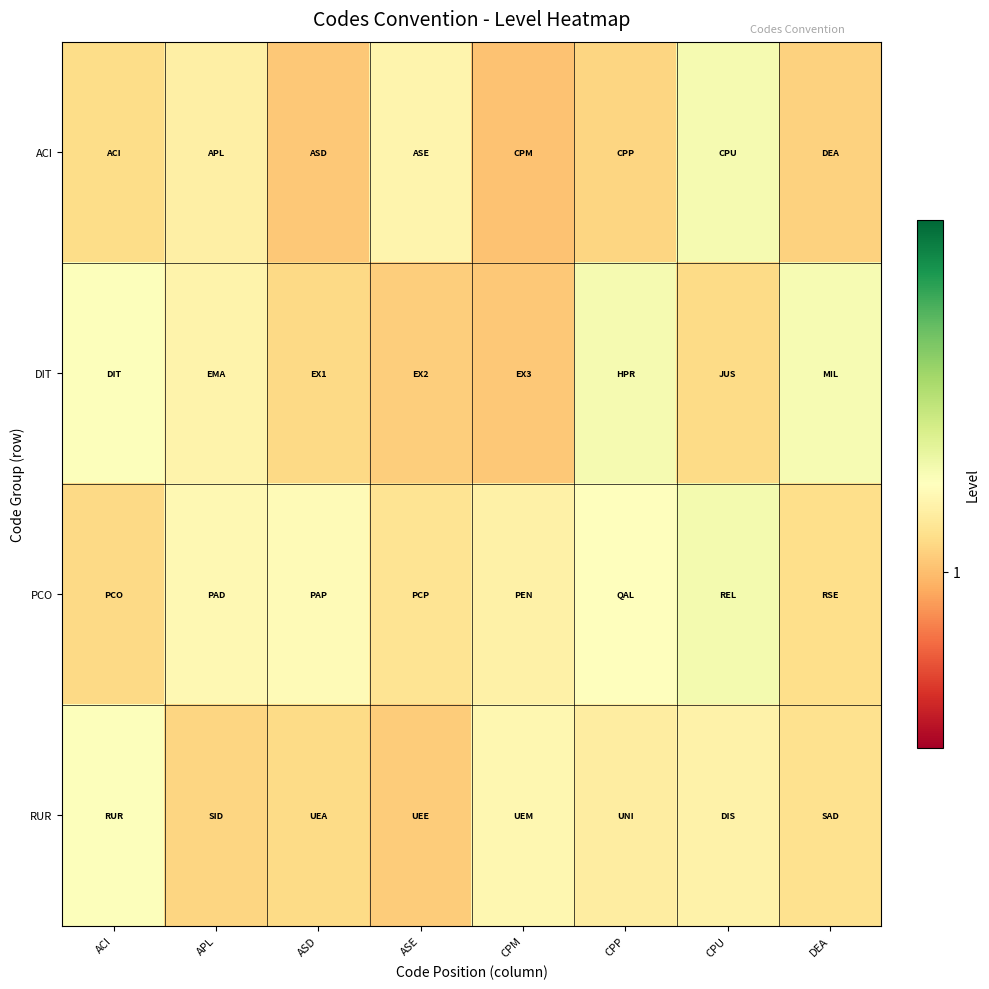

Count the number of data series in this chart.

4